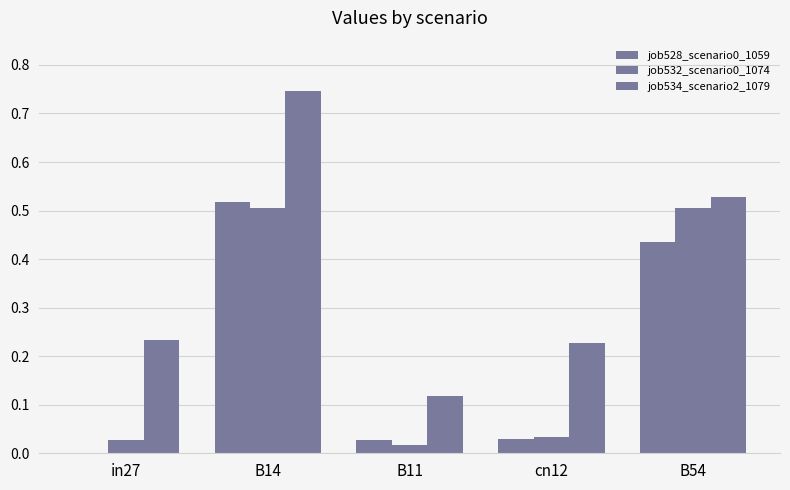

What is the label of the 2nd bar from the right?

cn12